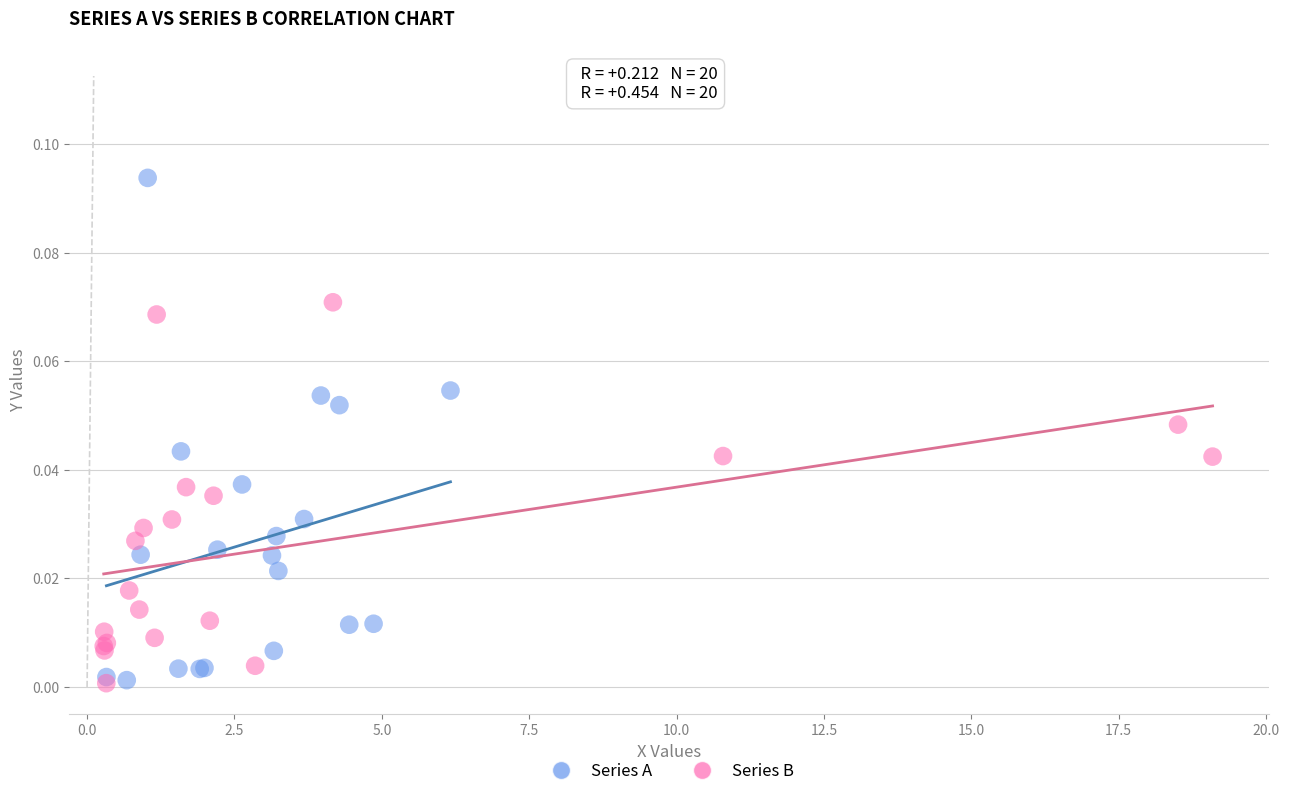

Which series contains the highest Y value?

Series A